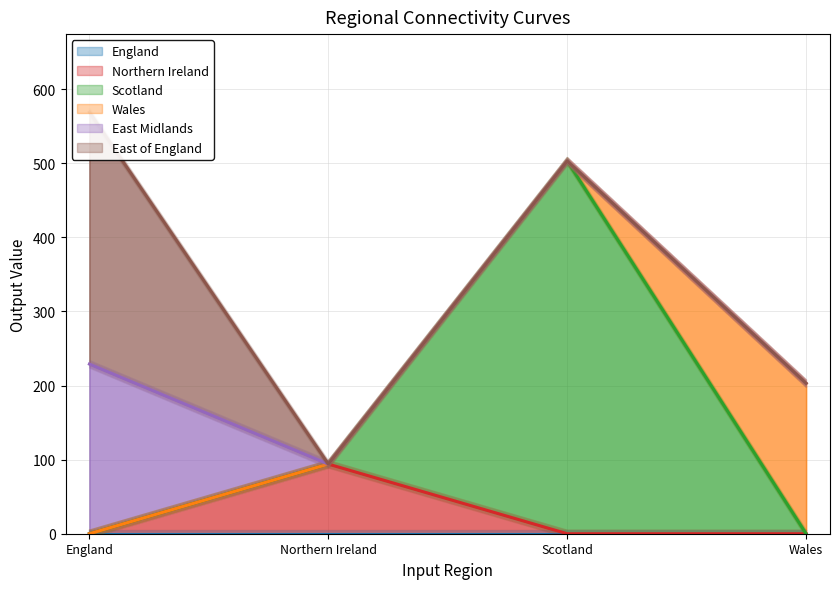

The value of Northern Ireland at Wales is 0. True or false?

True